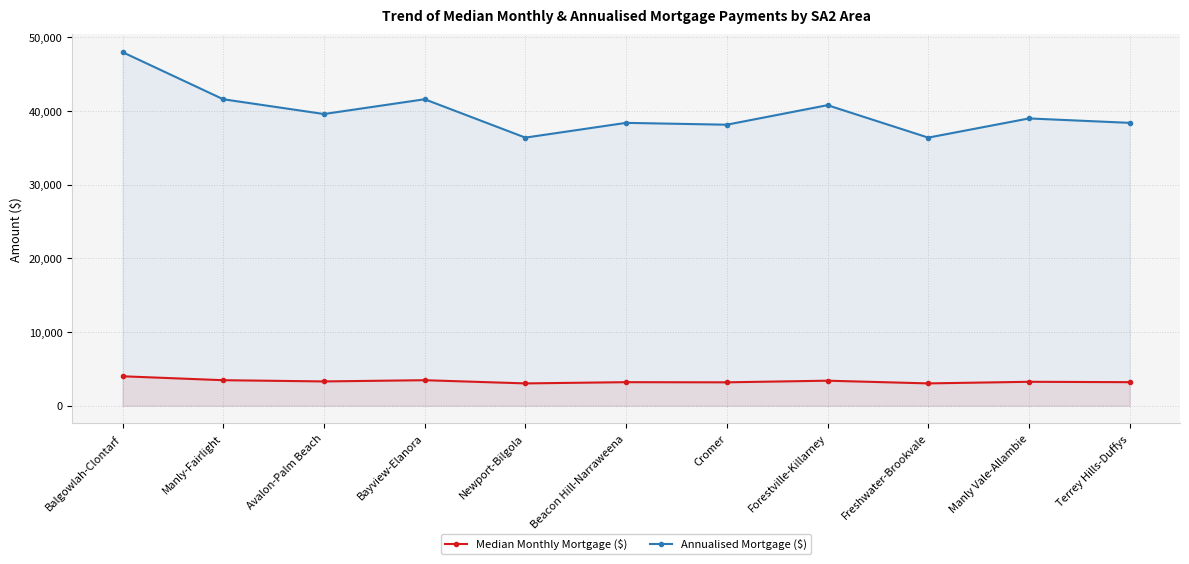

What is the label of the 5th point from the right?

Cromer